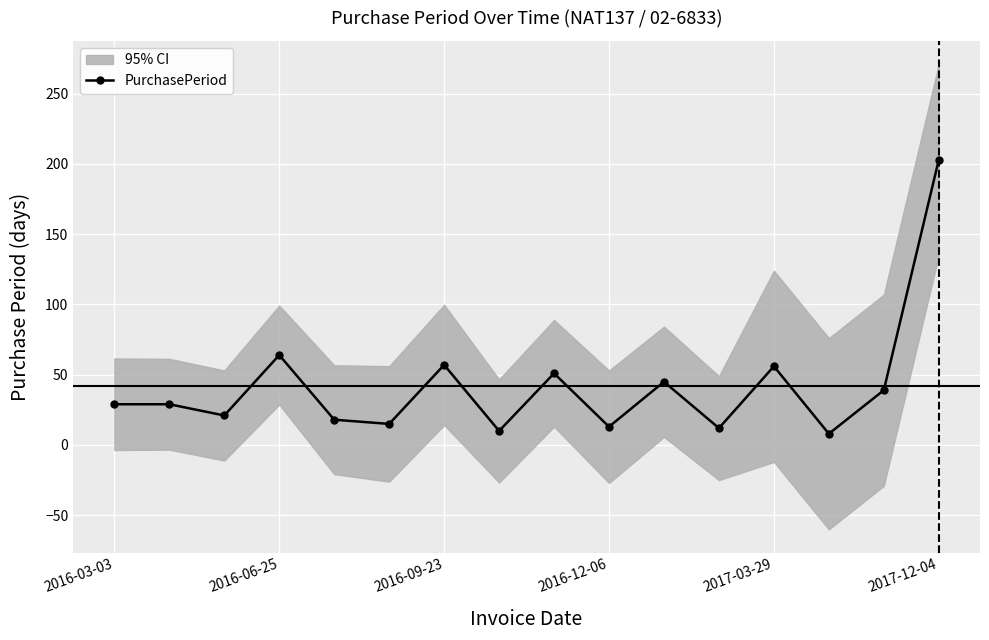

Is this an area chart (filled region under the line)?

No